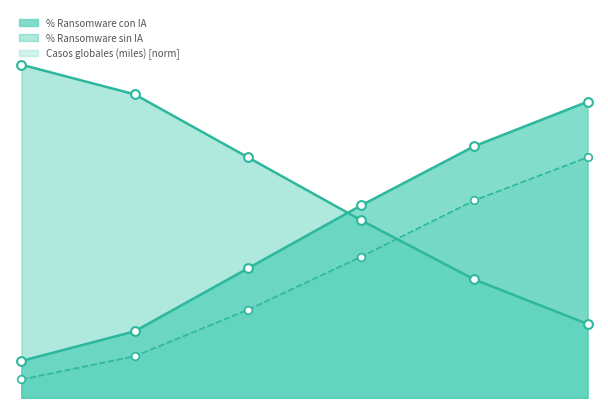

Which series has the largest Y range (max minus min)?

% Ransomware con IA